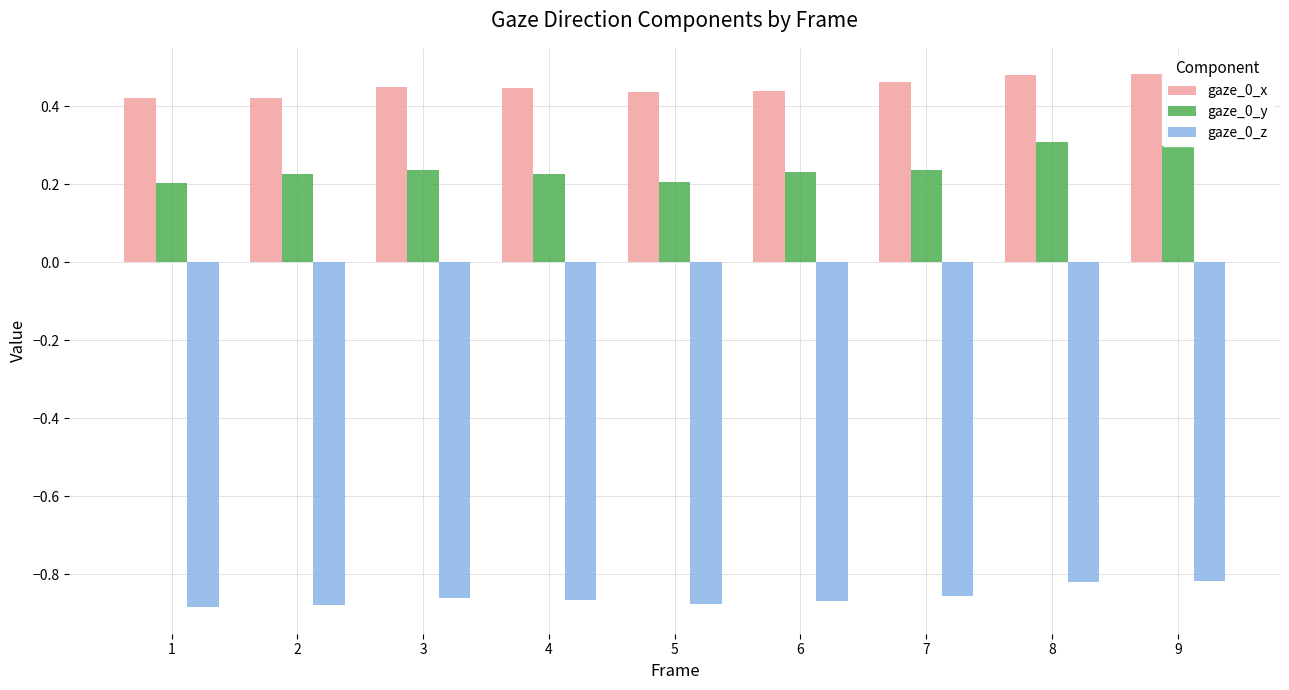

At how many categories does at least one series exceed 0?

9